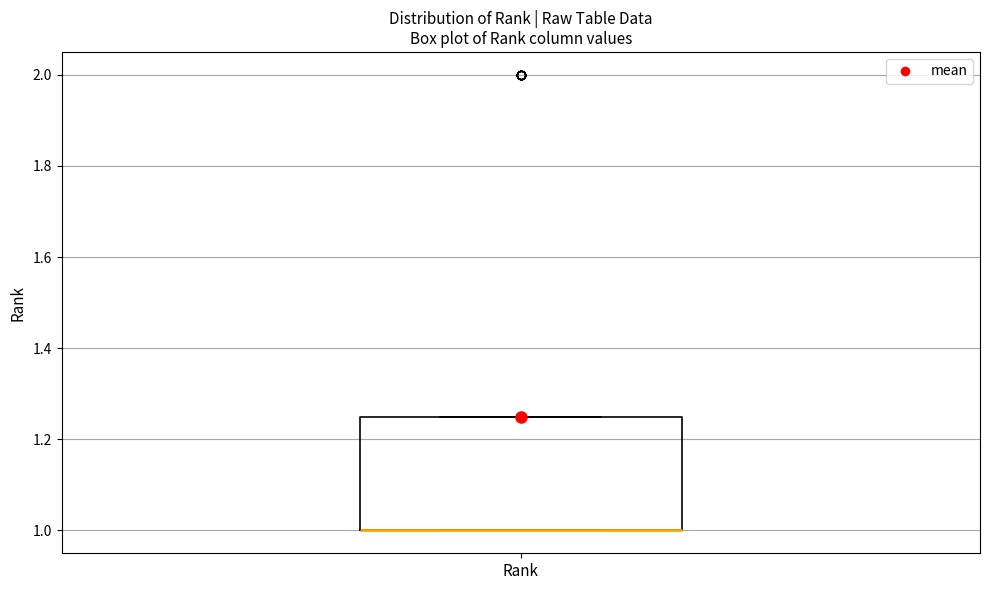

Transcribe this box plot: give where the median line is, the range the box spans, and where the two whiskers end, as read against the y-axis. The values are not printed on the chart, so give them approximately, as read against the axis.

median 1.00 (drawn on the box's lower edge), box 1.00 to 1.26, whiskers 1.00 to 1.26